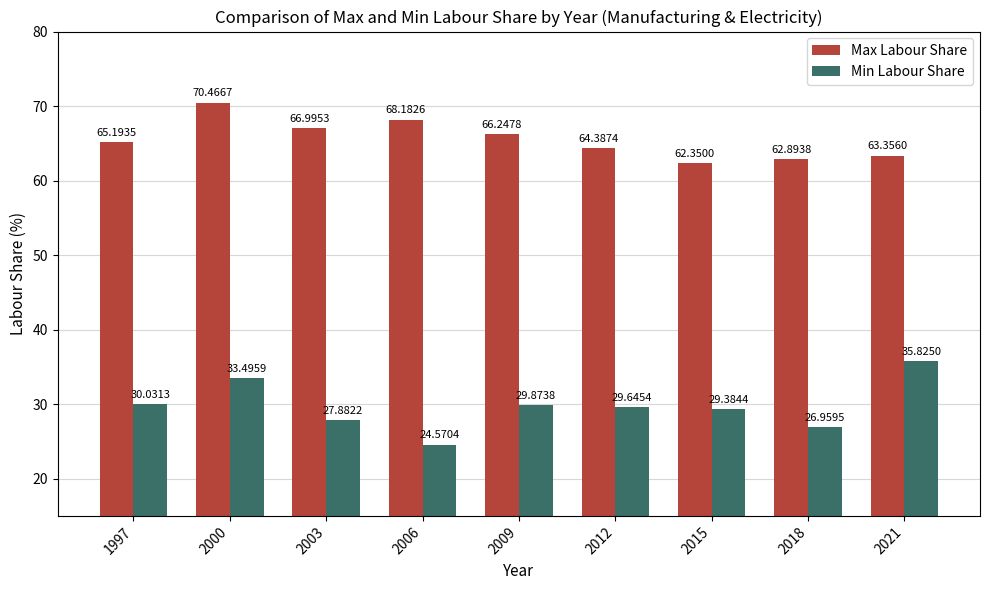

How many bars are there in each group?

2